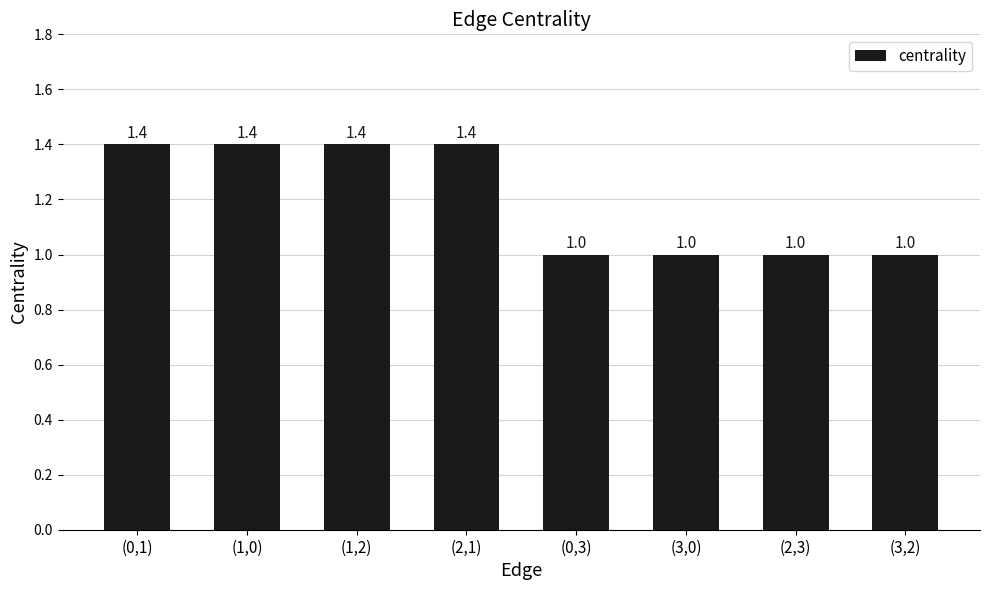

What is the ratio of the value at (2,1) to the value at (3,0)?

1.4